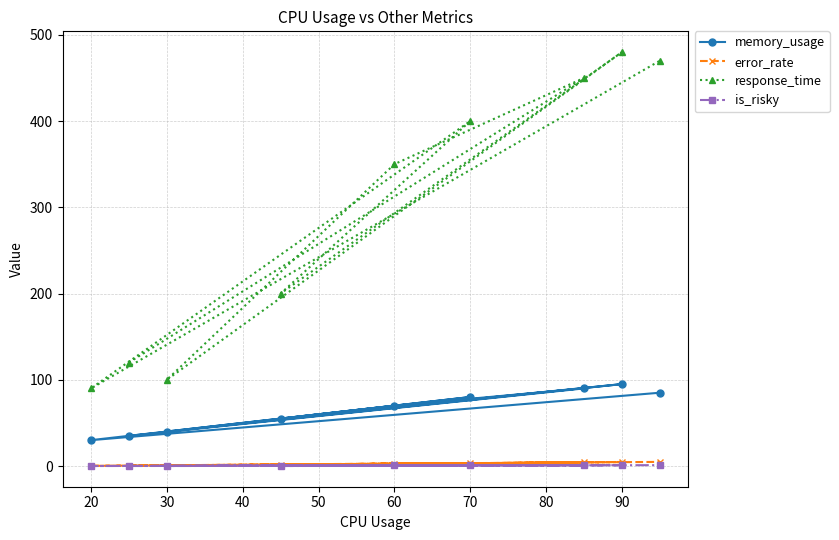

What are all the series names shown in the legend?

memory_usage, error_rate, response_time, is_risky